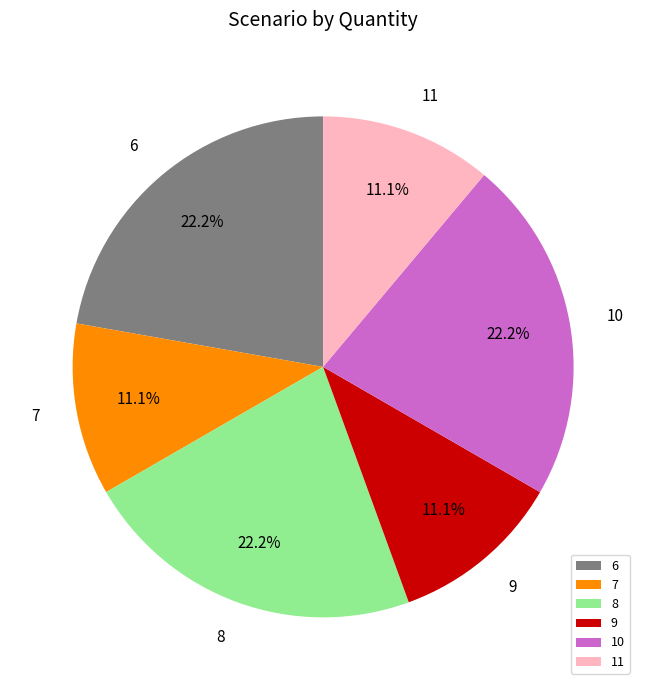

Do 9 and 8 together represent more than half of the pie?

No